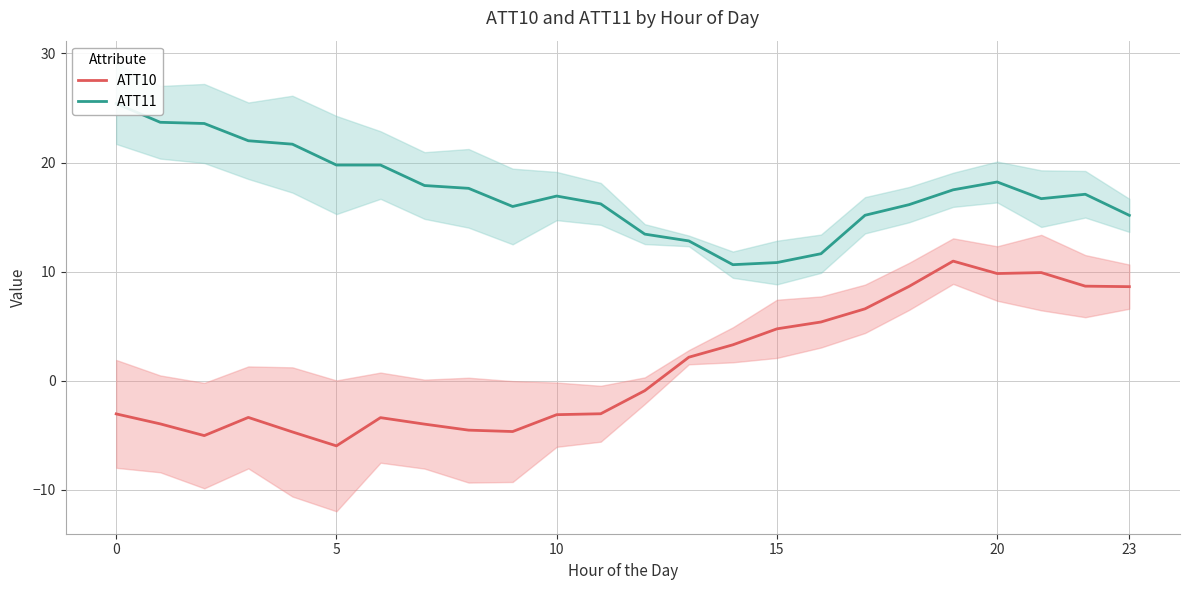

What is the difference between the maximum and second lowest values in the ATT10 series?

16.0